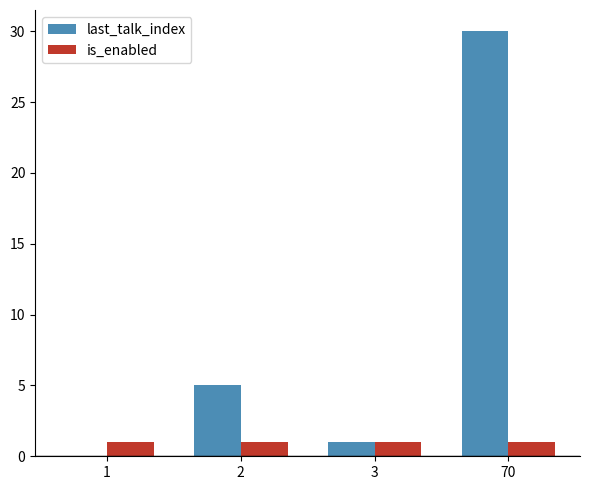

True or false: is_enabled has a value of 1 at 3.

True